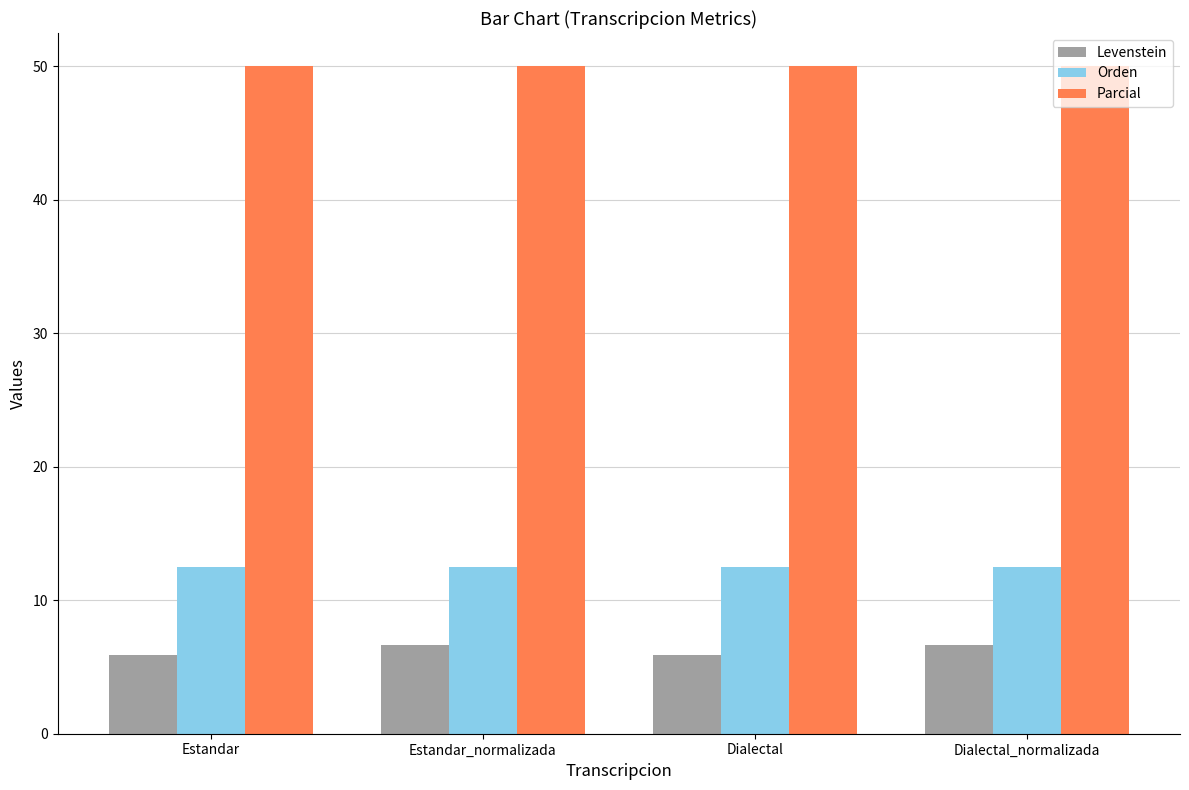

Rank the series by their maximum value, from lowest to highest.

Levenstein, Orden, Parcial